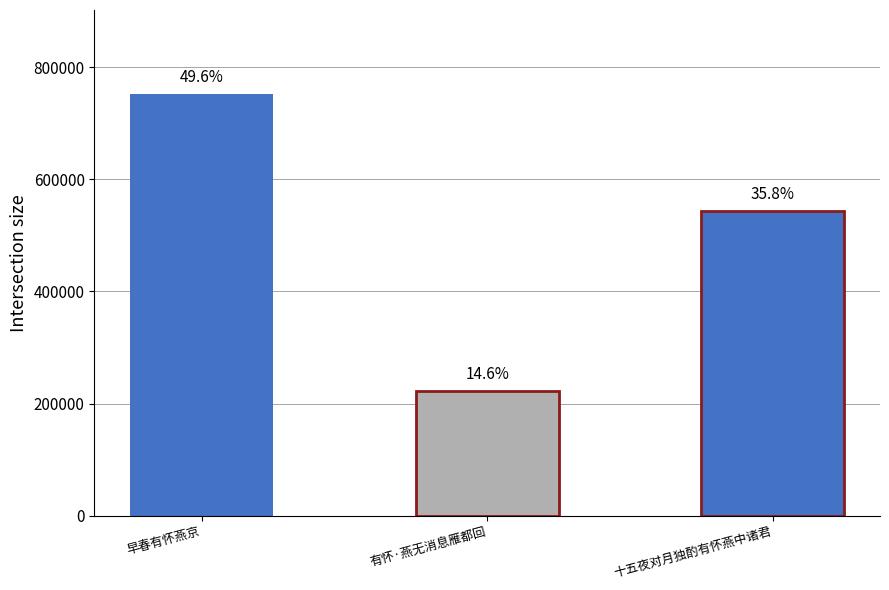

At which category does the chart reach its minimum across all series?

有怀·燕无消息雁都回